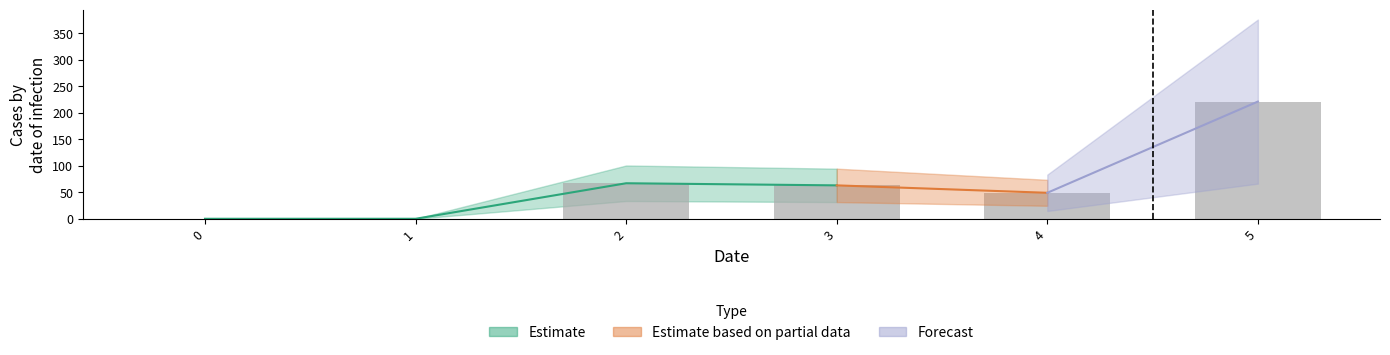

What is the difference between the maximum and minimum values?

221